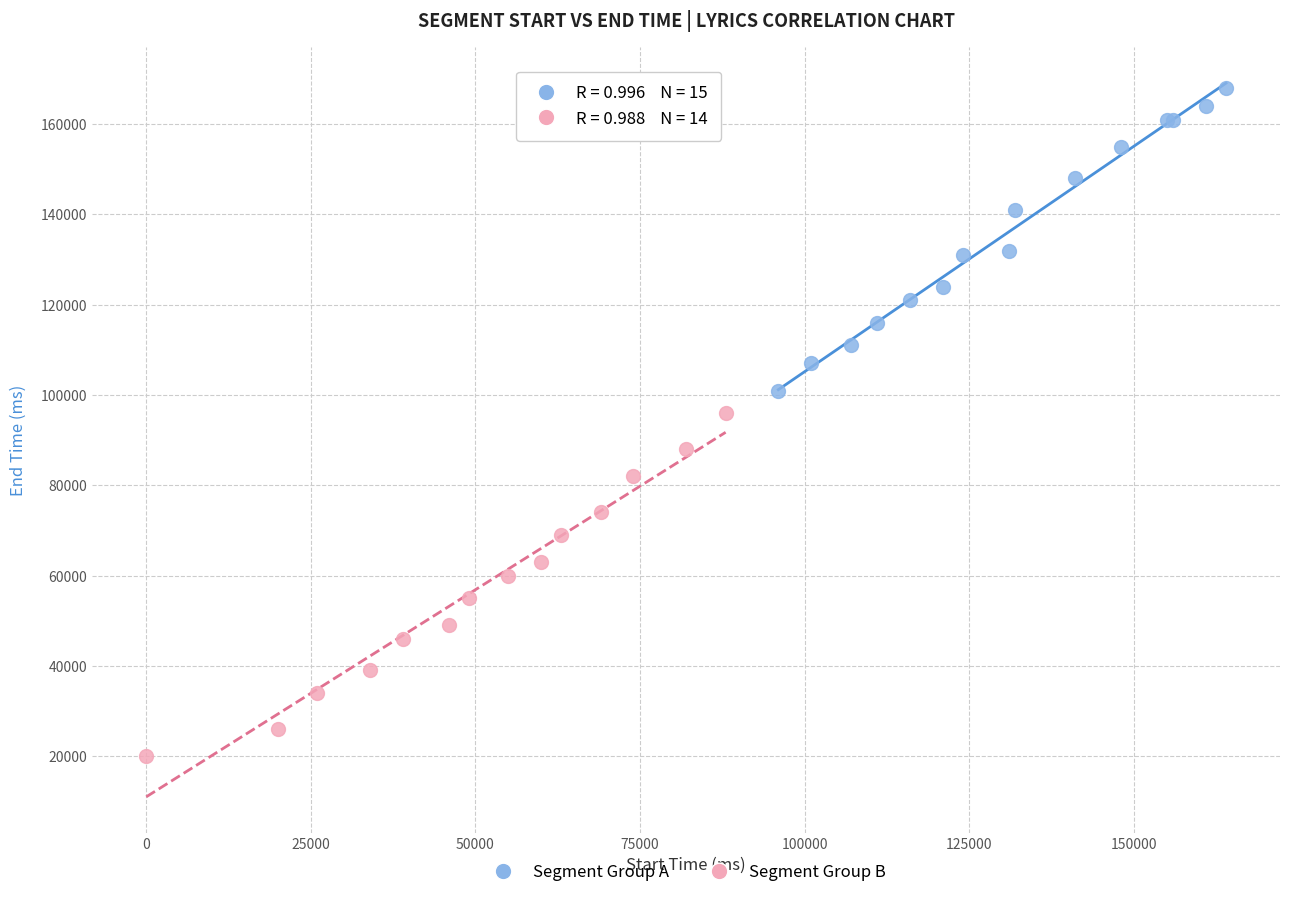

What are all the series names shown in the legend?

Segment Group A, Segment Group B